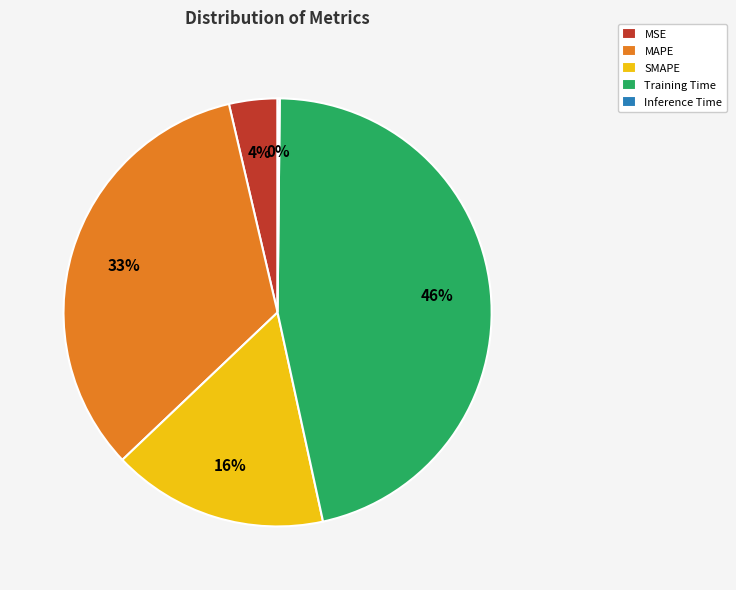

To the nearest percent, what percentage of the pie is MSE?

4%